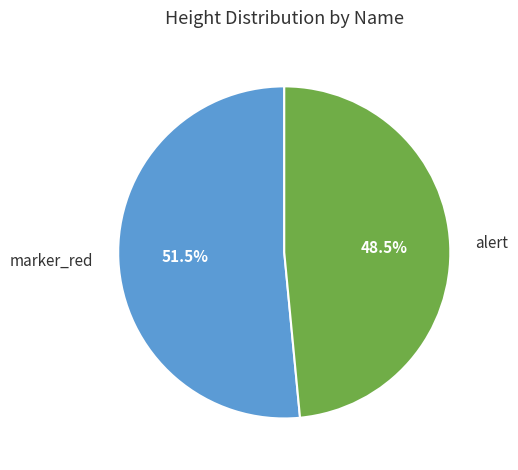

Does any single category account for the majority?

Yes